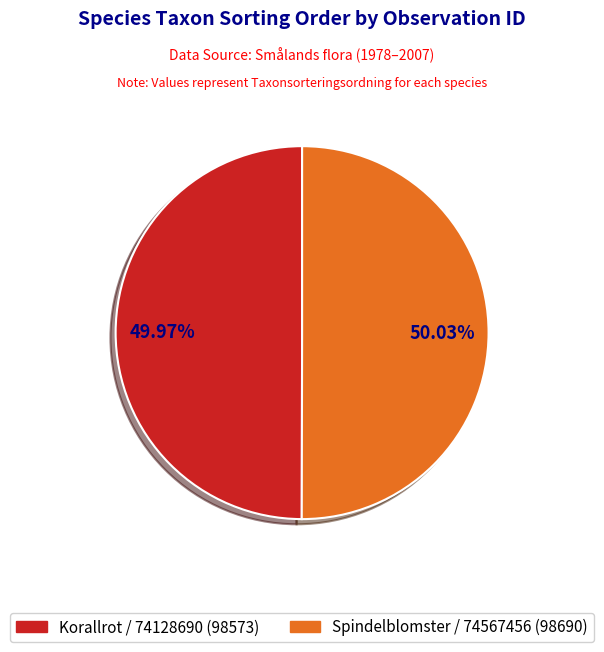

Is there any slice that represents more than half of the pie?

Yes